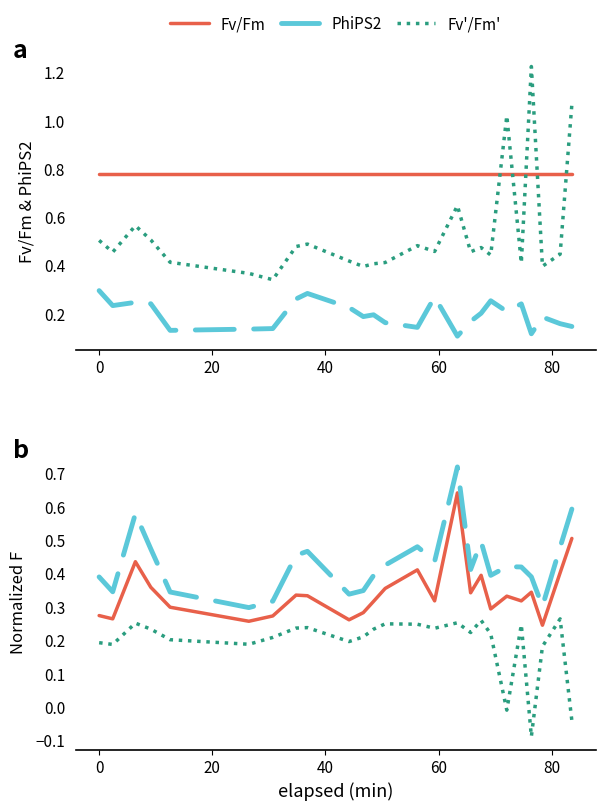

What is the value of the Fv'/Fm' point at the 11th from the left?

0.4